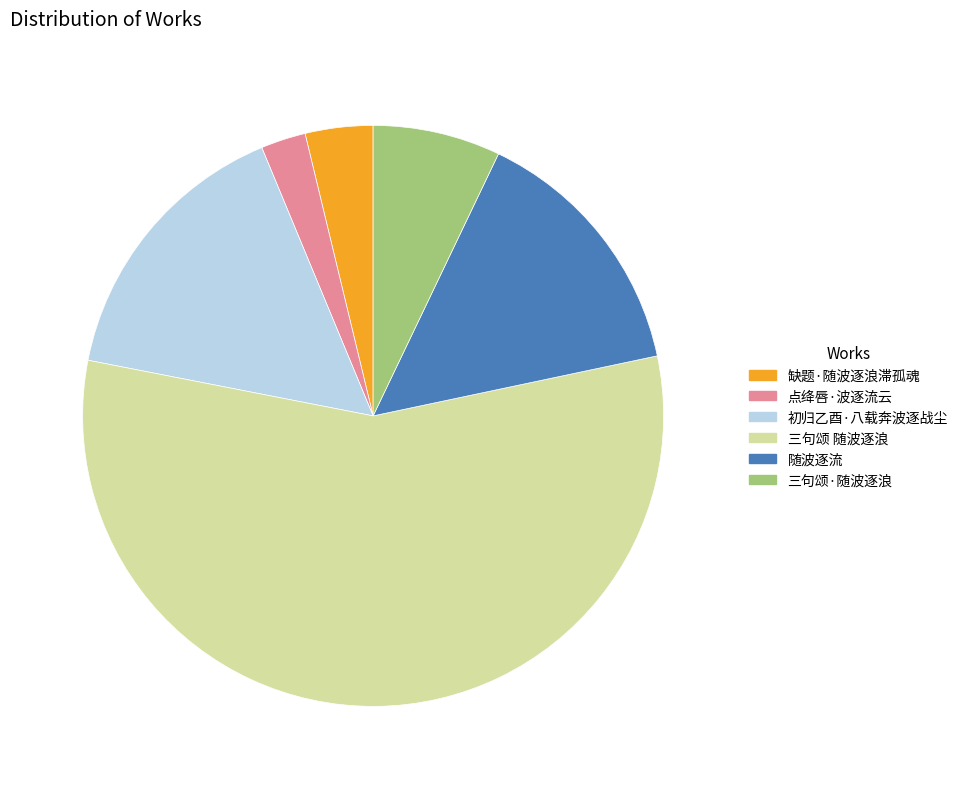

What is the largest slice in the pie chart?

三句颂 随波逐浪